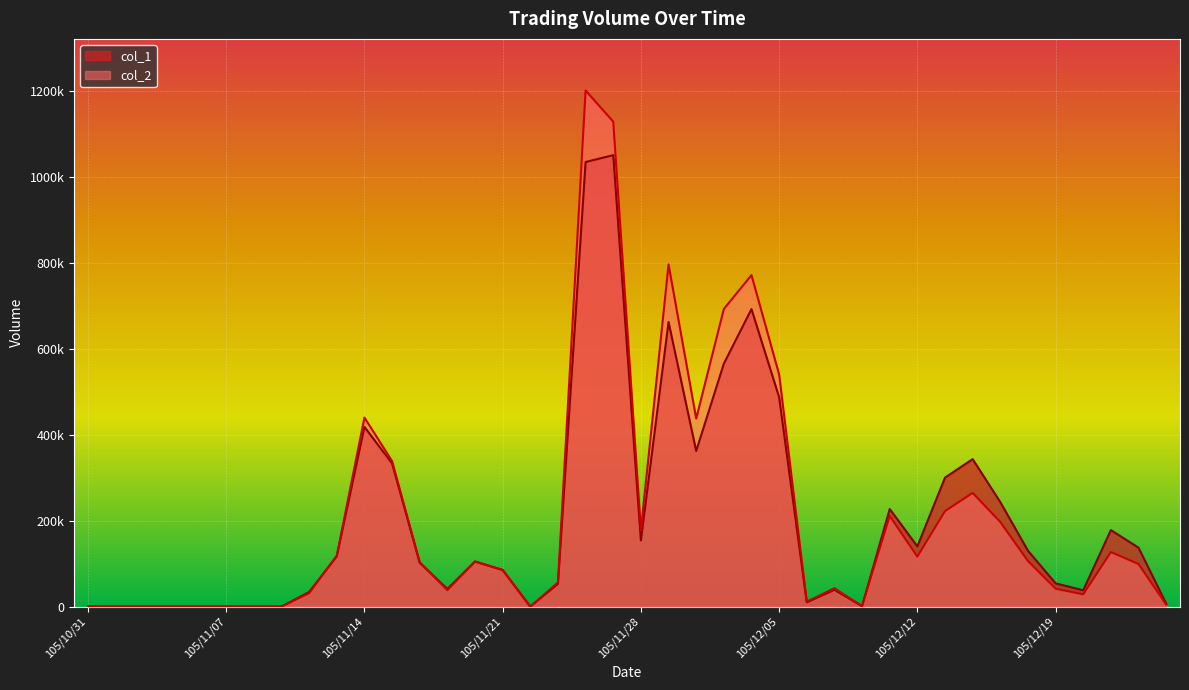

Where does the col_1 series first go above 105000?

105/11/11